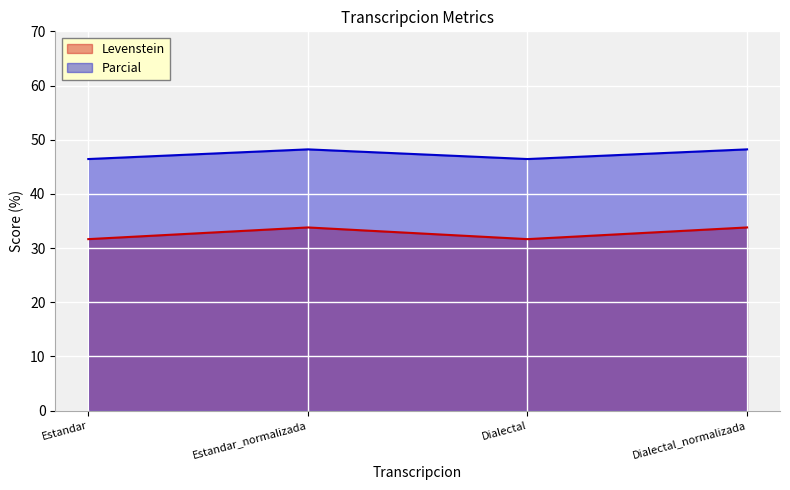

What is the value of the Levenstein point at the 3rd from the left?

31.6